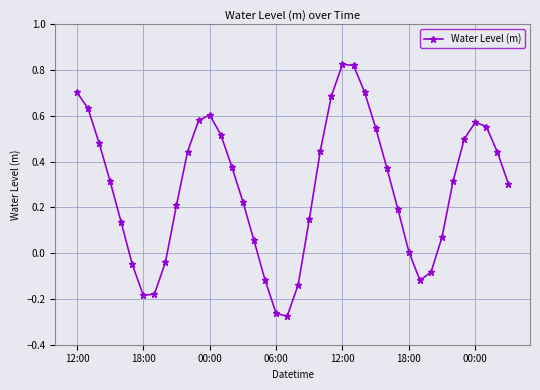

What is the difference between the second highest and minimum values?

1.1